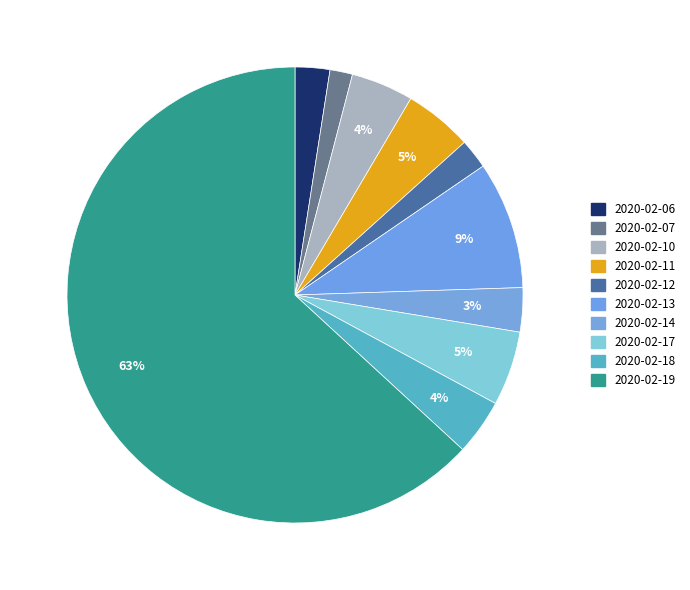

Which slice is the largest?

2020-02-19